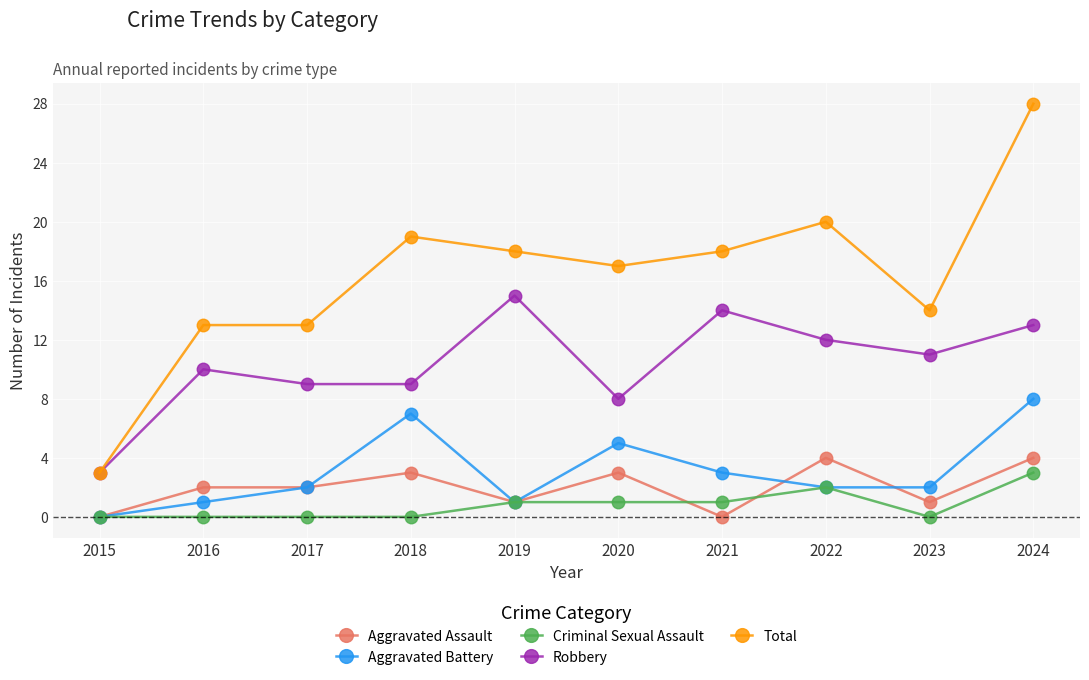

True or false: Robbery and Aggravated Assault intersect in this chart.

False